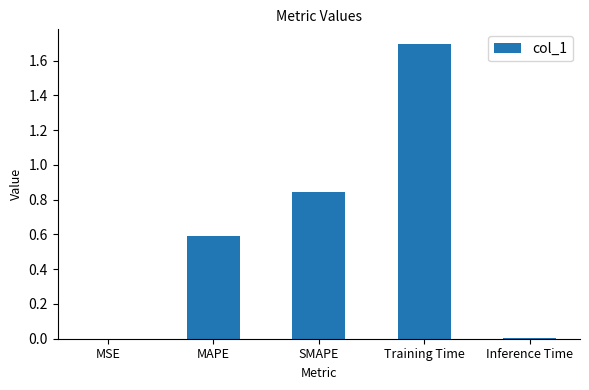

Are the bars horizontal?

No